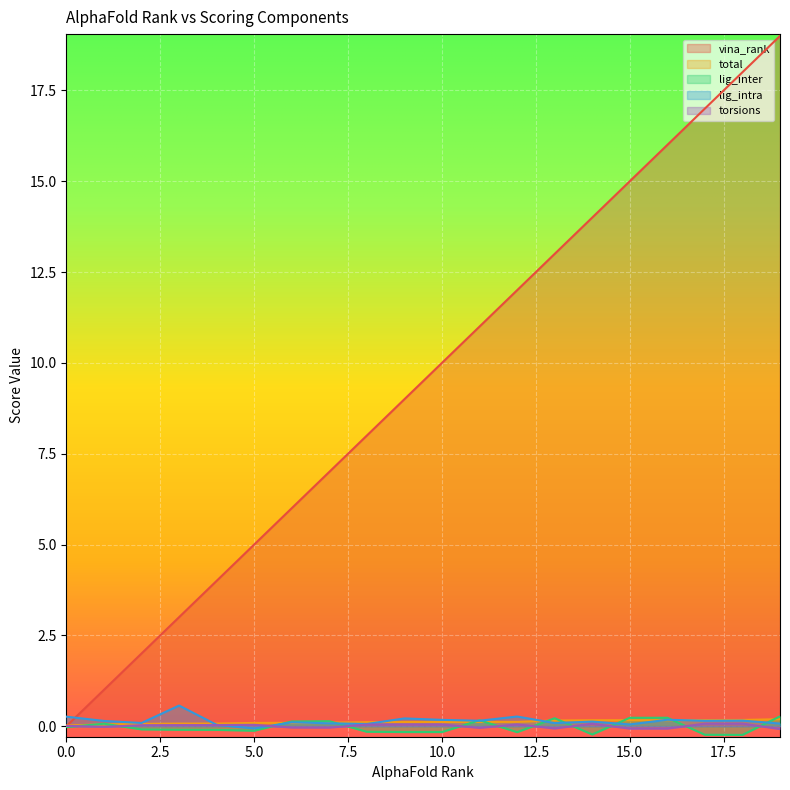

The vina_rank series shows 24.8 at 17. True or false?

False